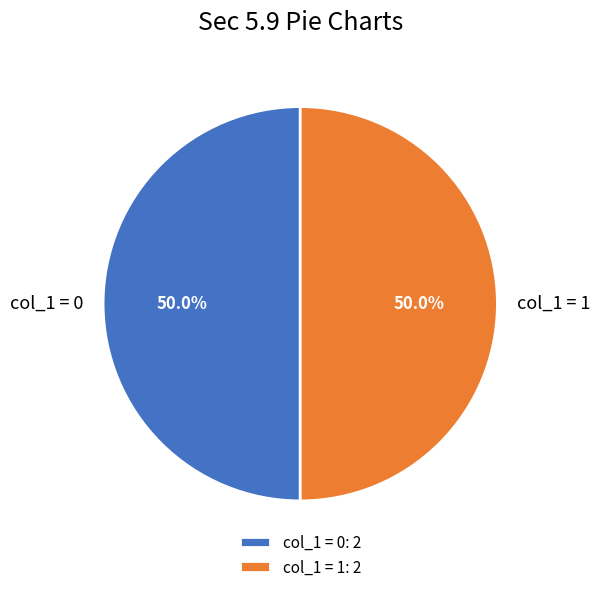

Approximately how many times larger is the value at col_1 = 0 compared to col_1 = 1?

1.0